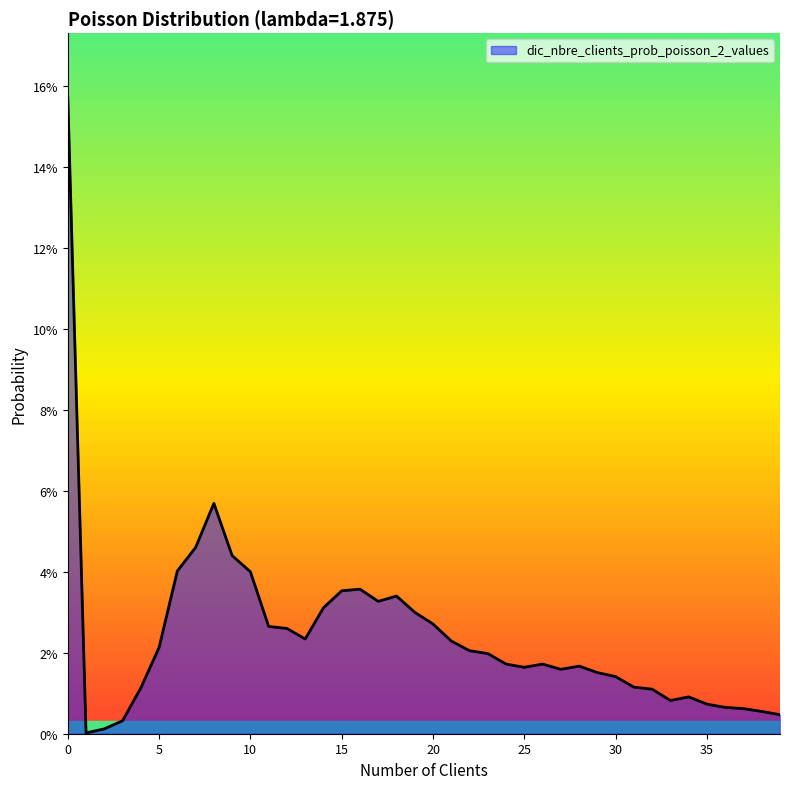

Does the chart display data point markers on the line(s)?

No